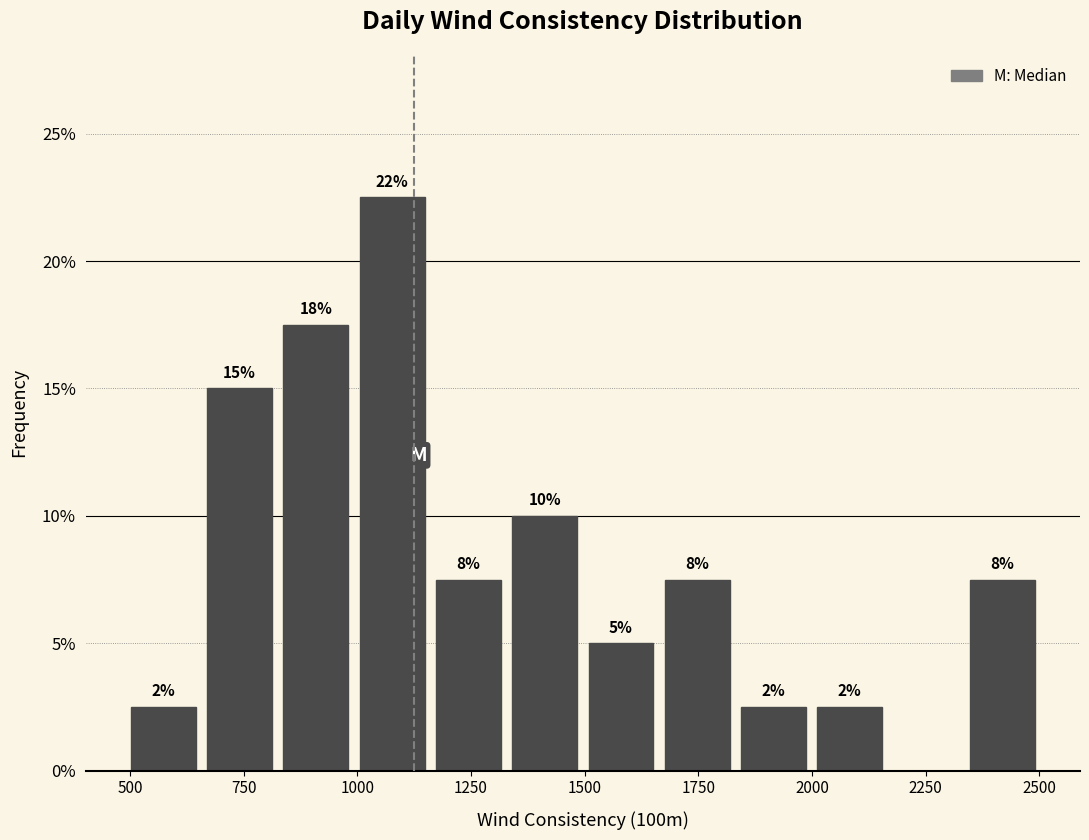

Around what value on the x-axis is the tallest bar? Give the approximate position of its centre, as read against the axis.

1100